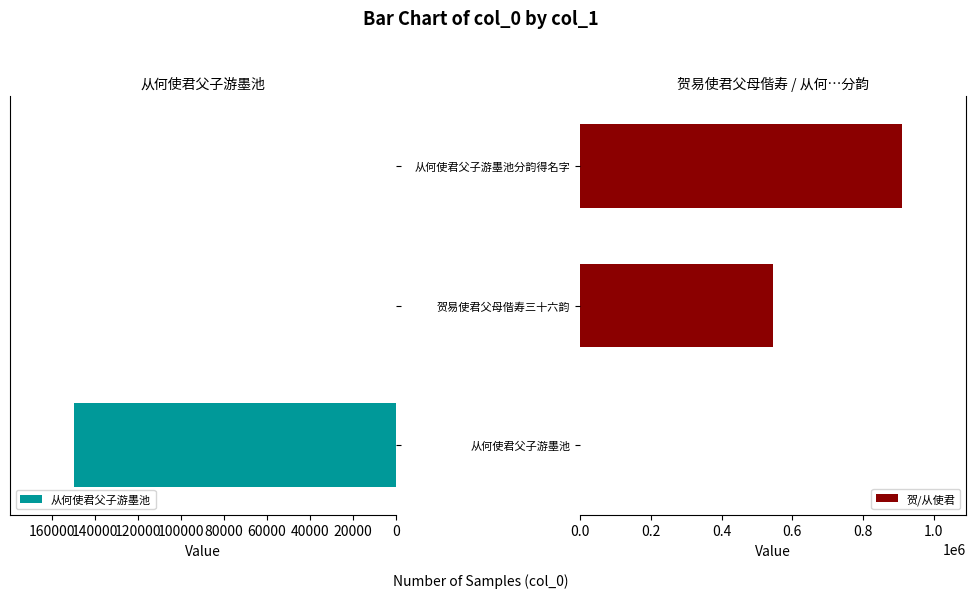

What is the sum of the 贺/从使君 values at 贺易使君父母偕寿三十六韵 and 从何使君父子游墨池?

544556